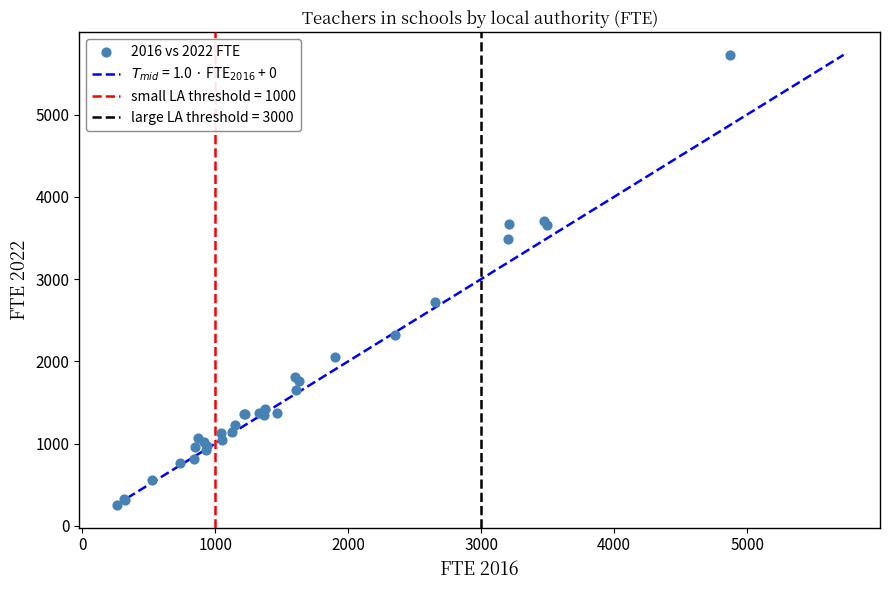

What Y value in the scatter plot is closest to 2989?

2723.6